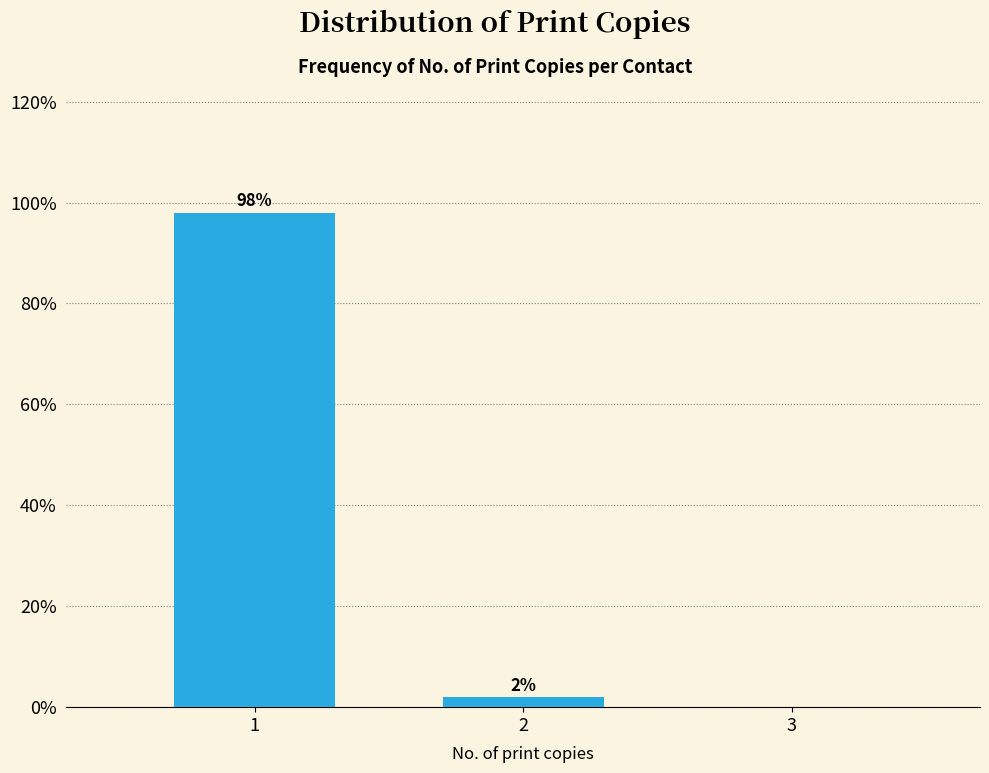

Reading left to right, list all the values displayed in this chart.

1=98	2=2	3=0